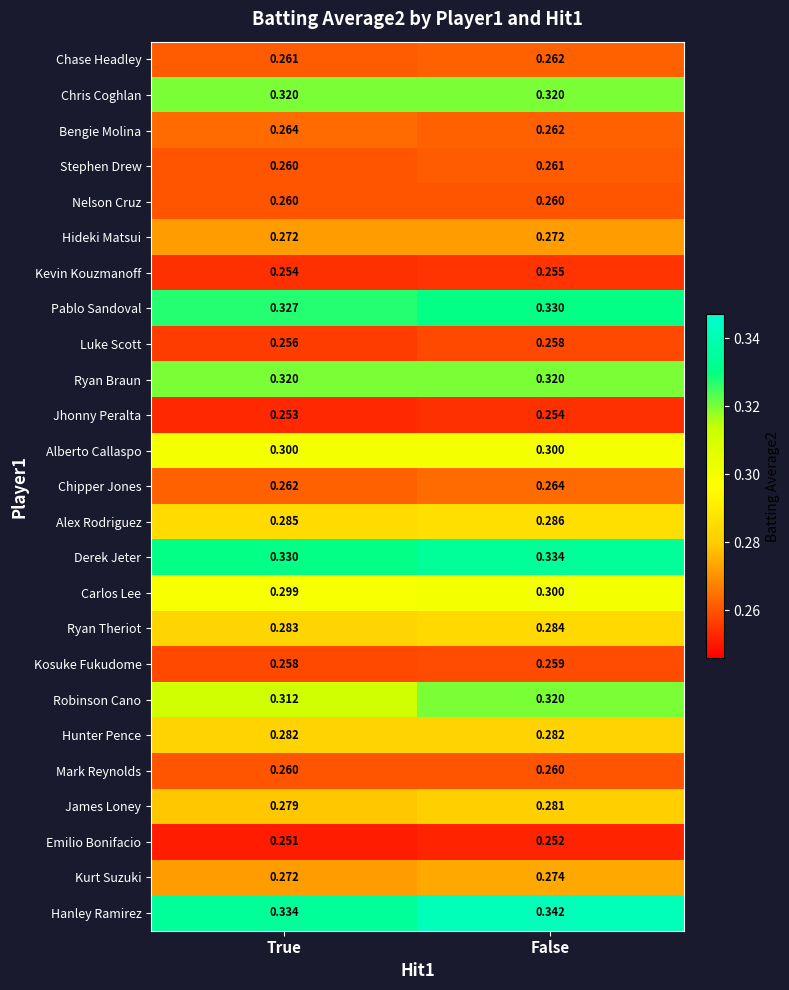

List the labels in order of Luke Scott value, largest first.

False, True